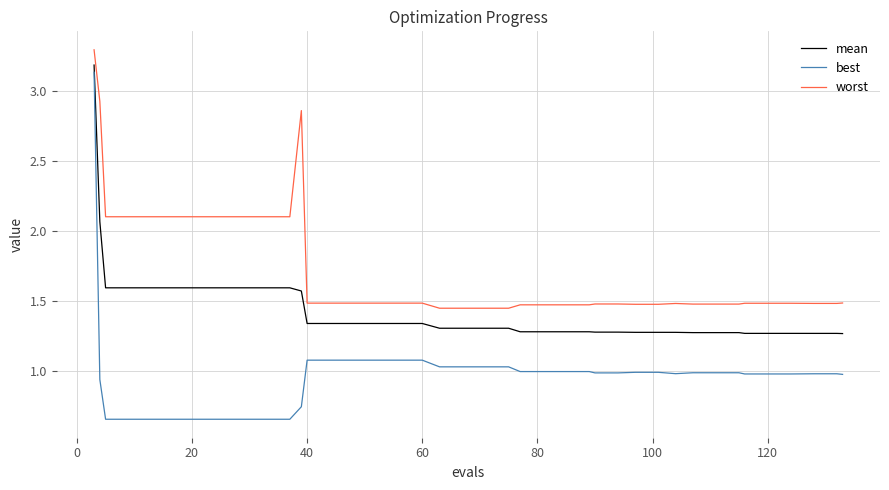

True or false: best and worst cross at least once.

False